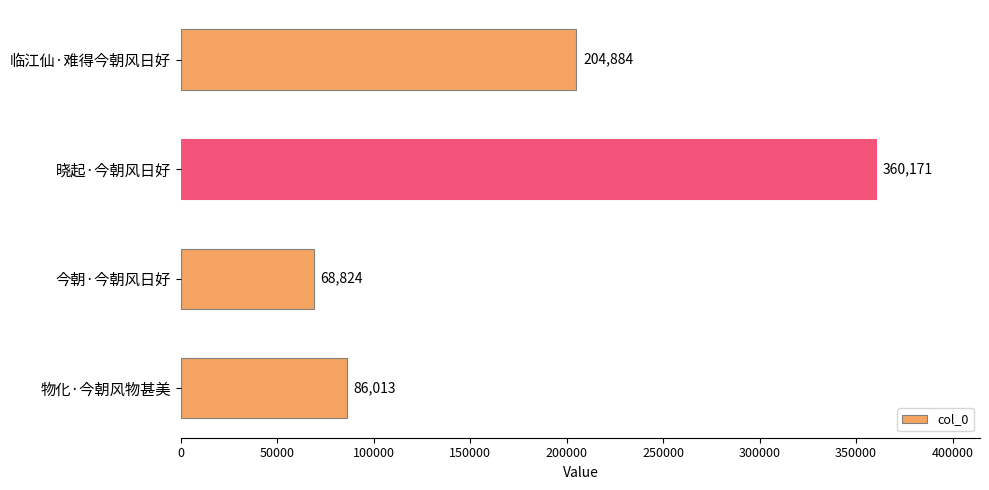

What is the average value?

179973